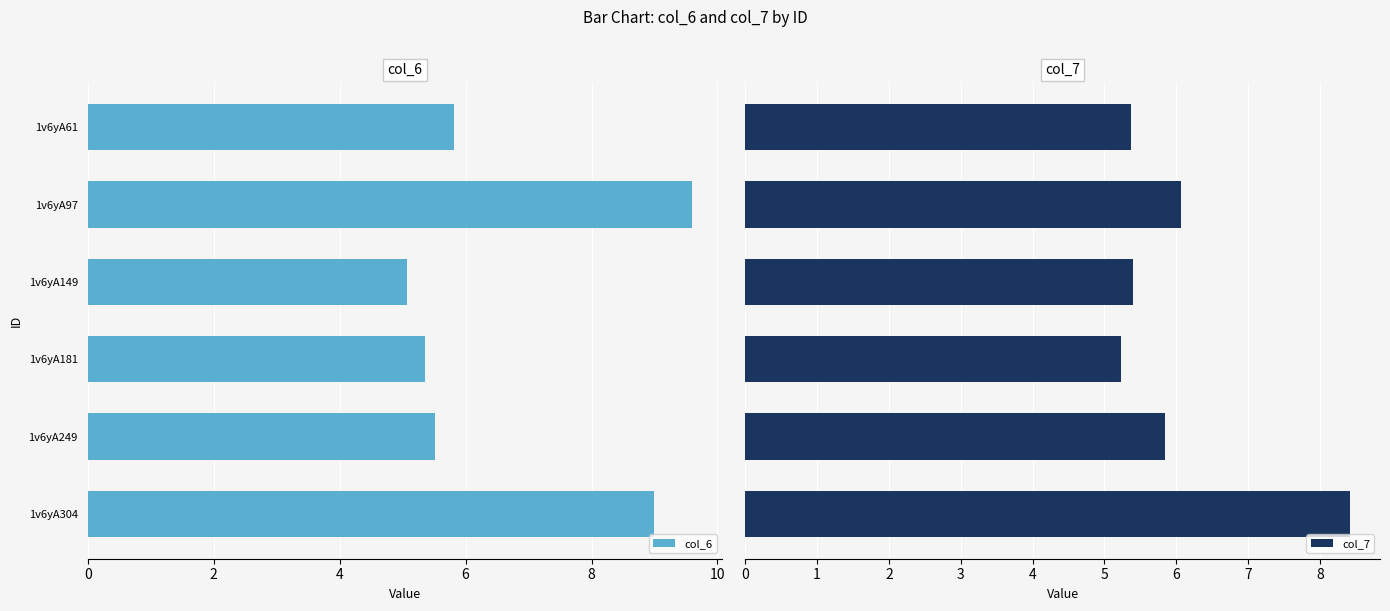

What is the maximum value for col_6?

9.6